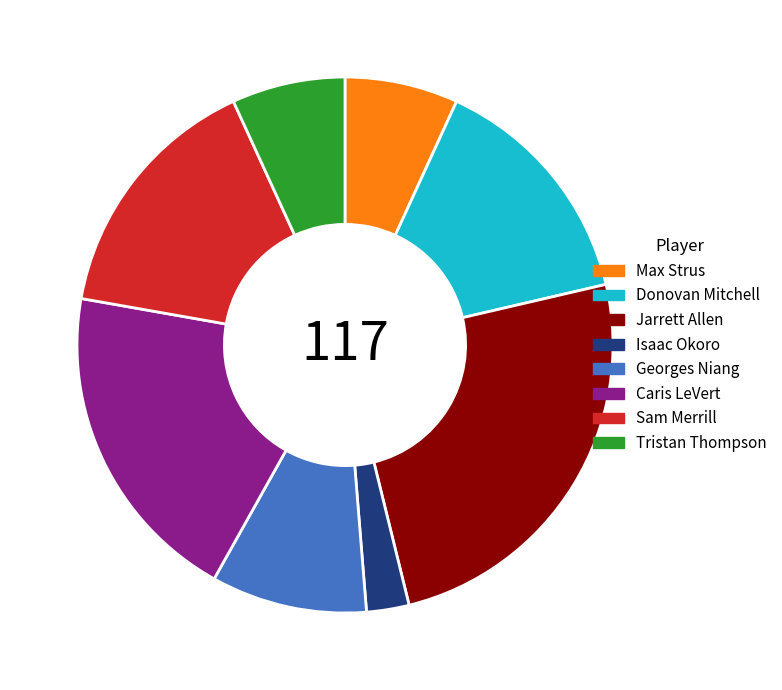

How many segments does this pie chart have?

8